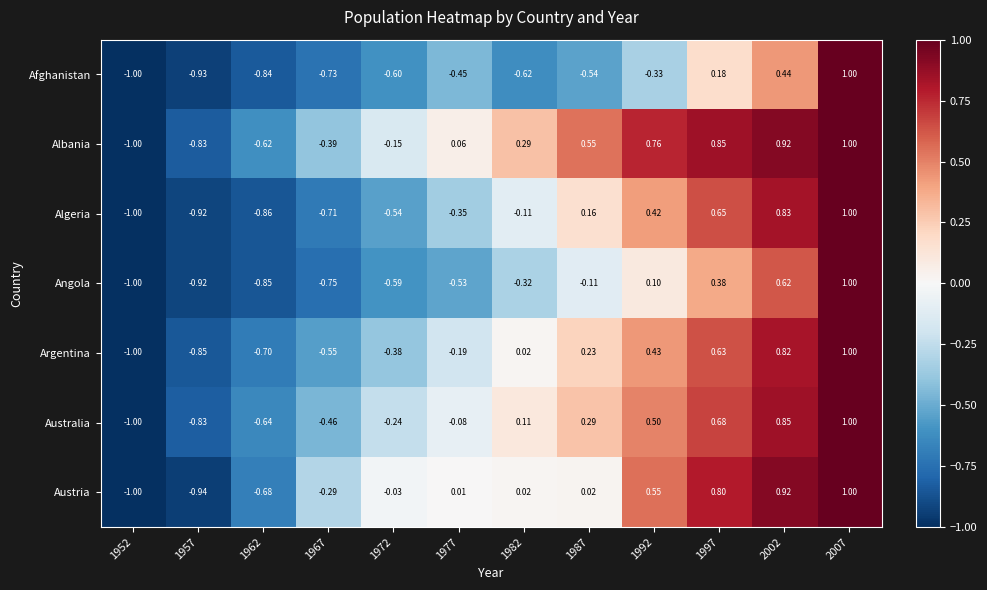

Which series changed the most between 1977 and 1992?

Algeria